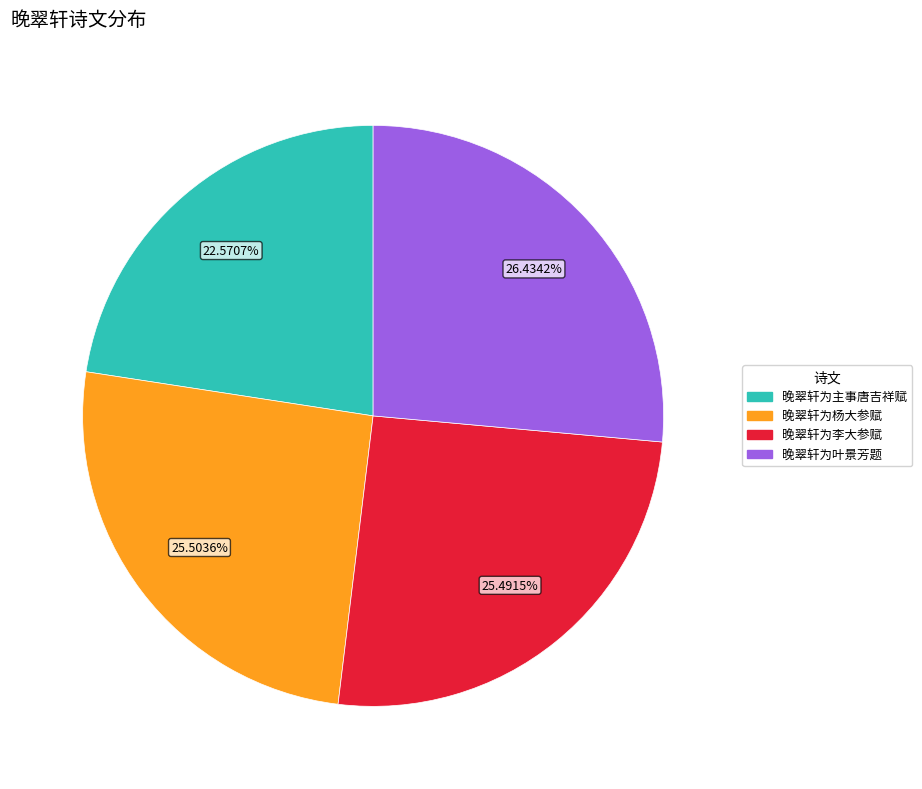

How many slices are in this pie chart?

4